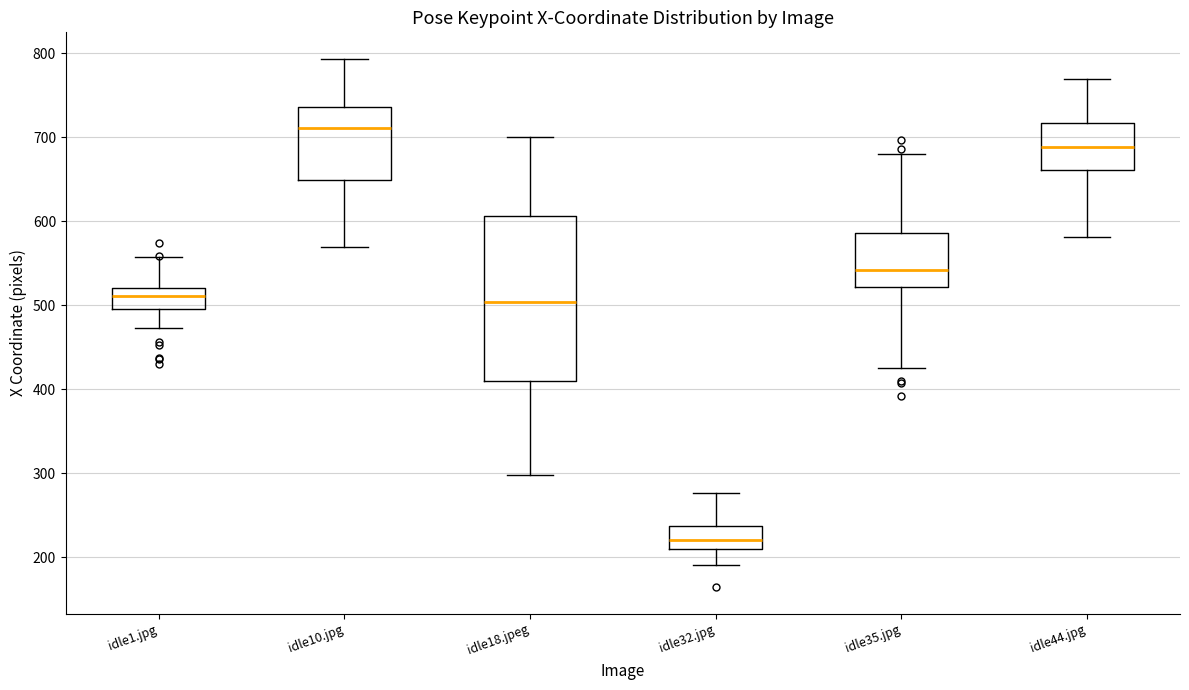

Reading left to right, read every box against the y-axis: the position of its median line, the range the box covers, and the ends of its whiskers. The values are not printed on the chart, so give them approximately, as read against the axis.

idle1.jpg: median 510, box 500 to 520, whiskers 470 to 560
idle10.jpg: median 710, box 650 to 740, whiskers 570 to 790
idle18.jpeg: median 500, box 410 to 610, whiskers 300 to 700
idle32.jpg: median 220, box 210 to 240, whiskers 190 to 280
idle35.jpg: median 540, box 520 to 590, whiskers 420 to 680
idle44.jpg: median 690, box 660 to 720, whiskers 580 to 770